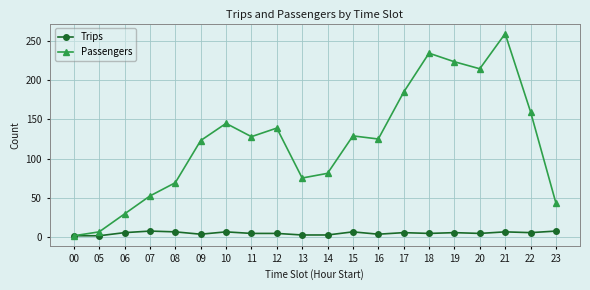

What is the lowest value of the Passengers series?

1